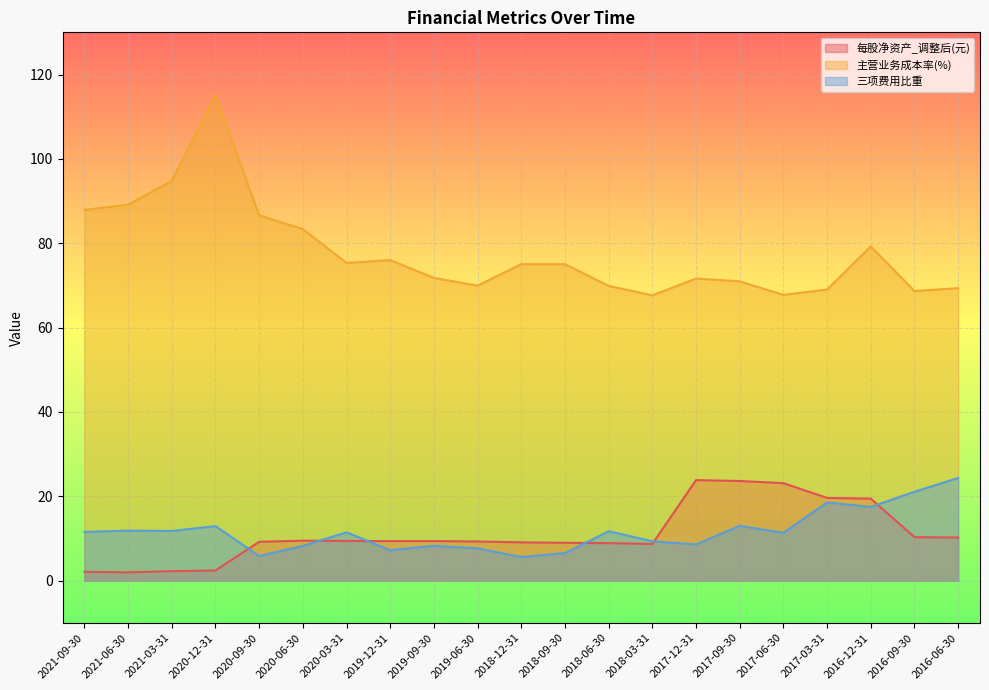

Reading left to right, extract all data points from this chart.

每股净资产_调整后(元): 2.1	2.0	2.2	2.4	9.2	9.5	9.4	9.4	9.4	9.3	9.1	9.0	8.9	8.7	23.8	23.6	23.1	19.6	19.4	10.3	10.2
主营业务成本率(%): 87.9	89.1	94.8	115.1	86.6	83.4	75.3	76.0	71.8	69.9	75.0	75.0	69.9	67.6	71.6	71.0	67.7	69.0	79.2	68.7	69.3
三项费用比重: 11.6	11.9	11.8	12.9	5.8	8.2	11.5	7.2	8.3	7.7	5.6	6.5	11.7	9.3	8.6	13.0	11.3	18.5	17.5	21.1	24.3